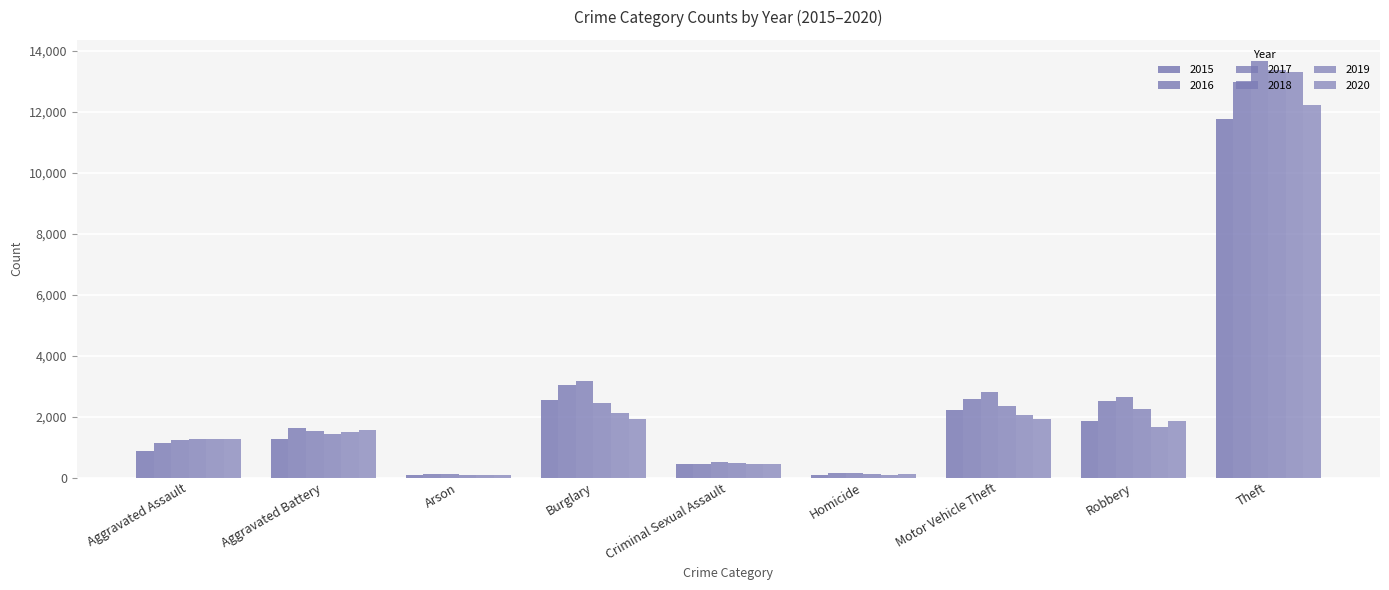

Where is 2020 nearest to the value 6154?

Motor Vehicle Theft